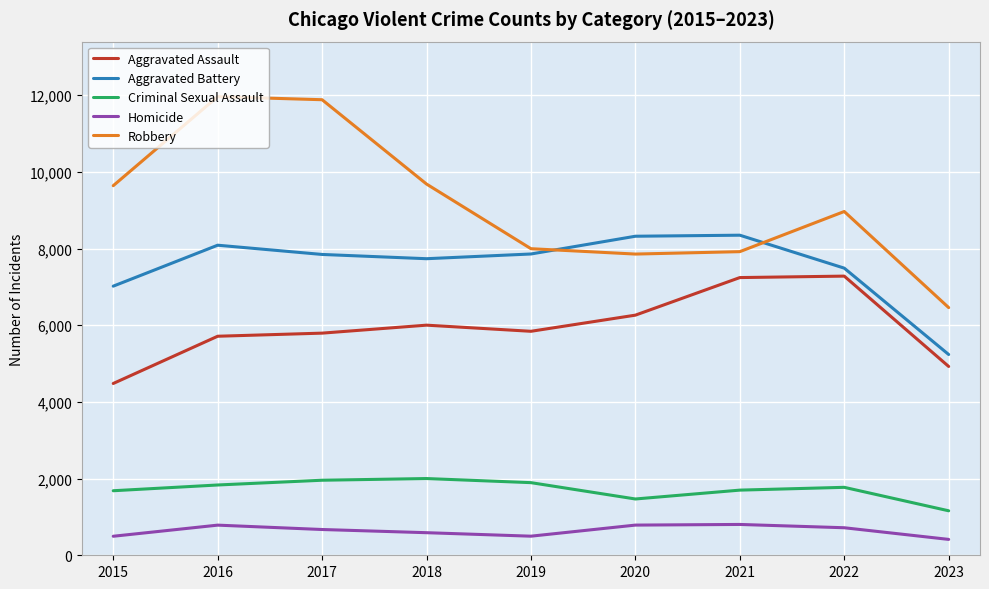

True or false: Aggravated Assault has more than 1 interior local peaks.

True